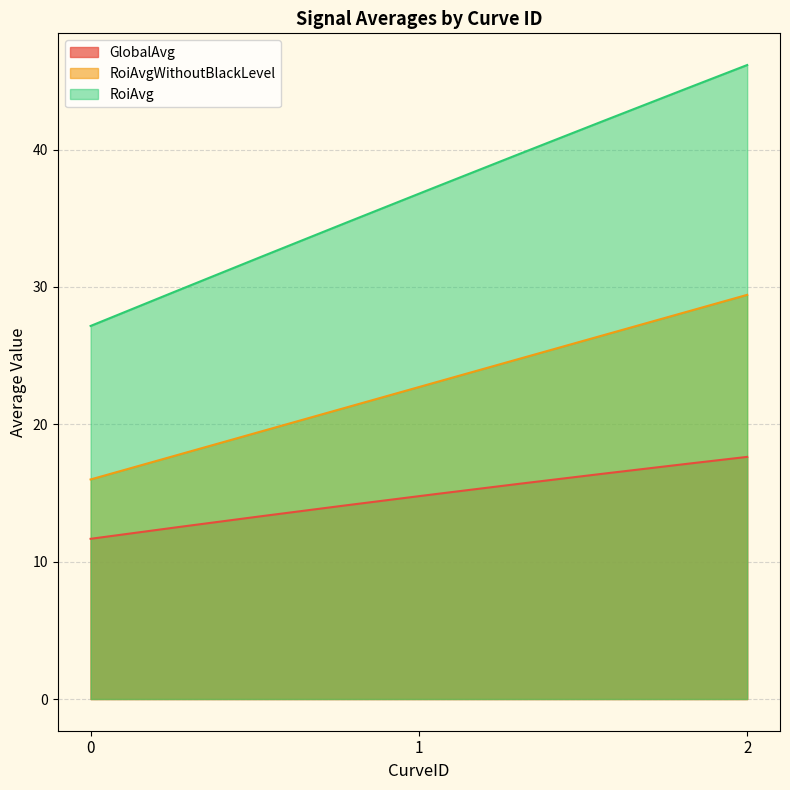

Where is GlobalAvg nearest to the value 14?

1